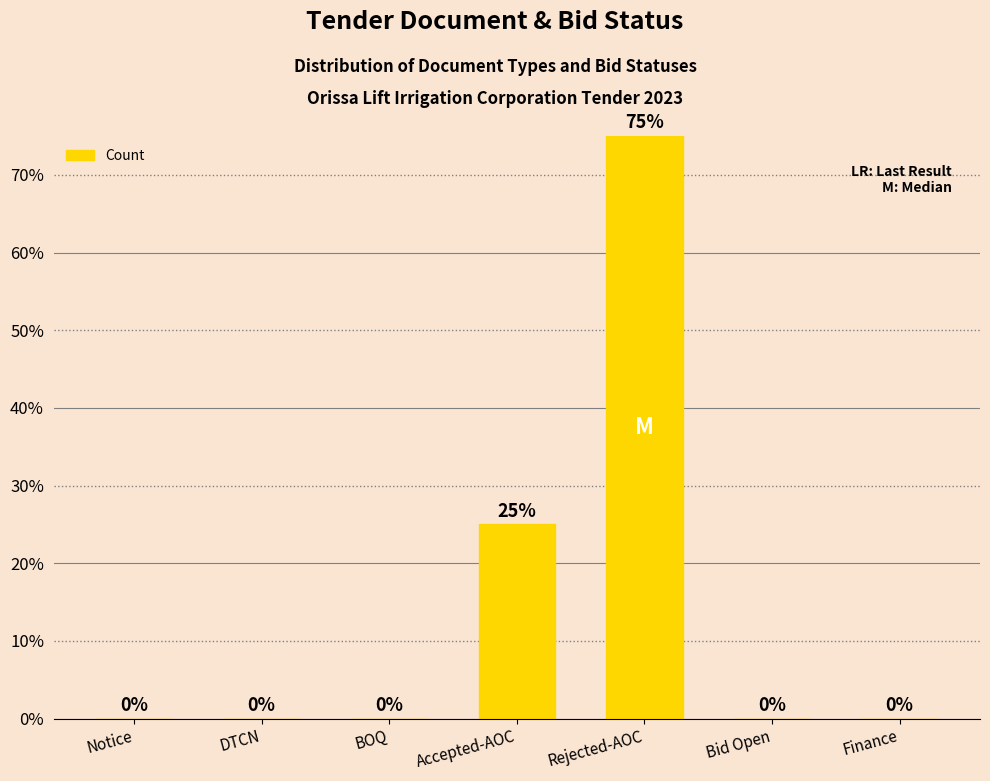

What is the greatest value displayed?

75